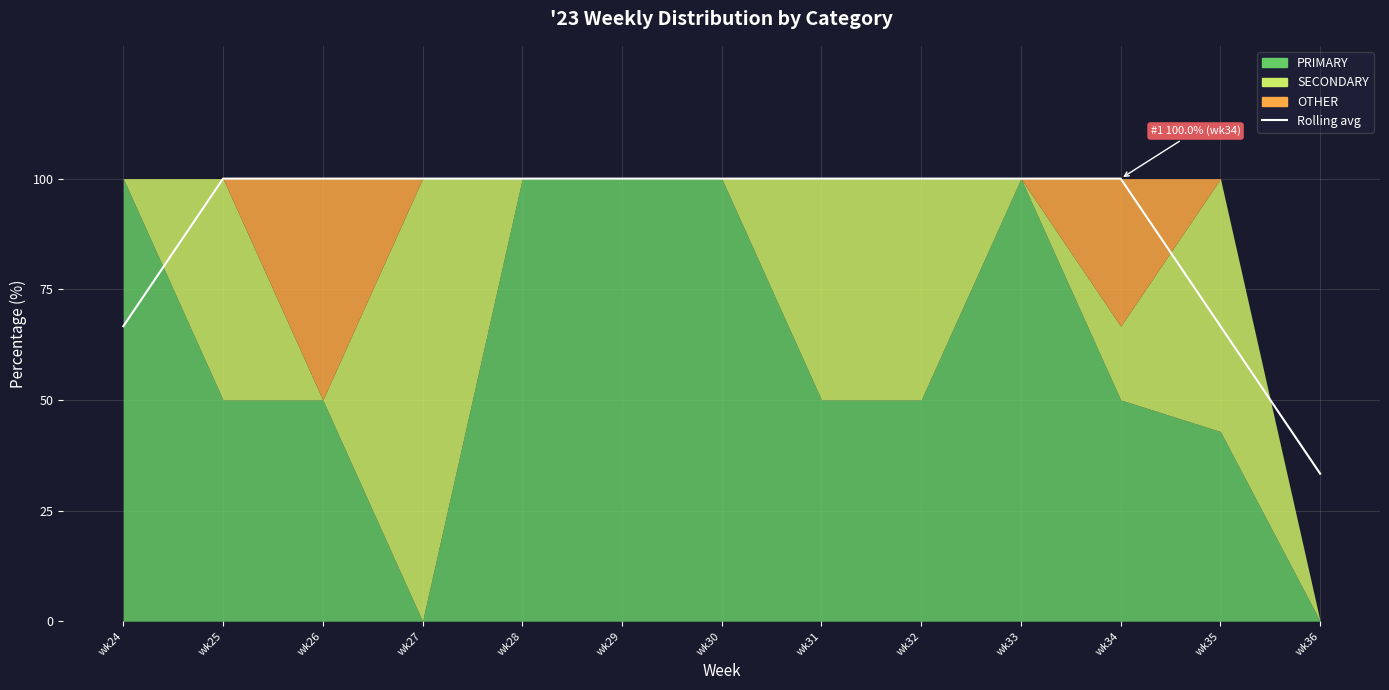

How many values exceed 99?

10